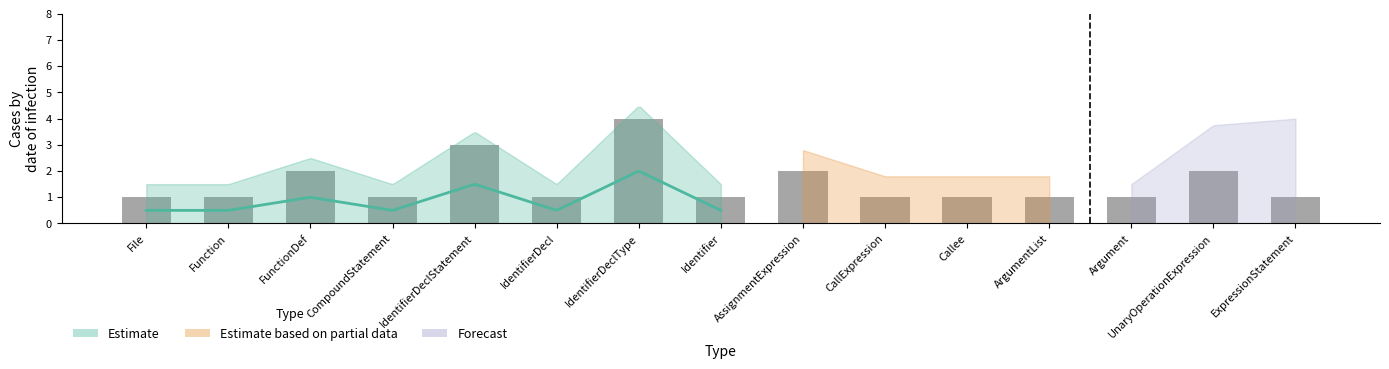

The chart shows a value of 1 at CompoundStatement. True or false?

True